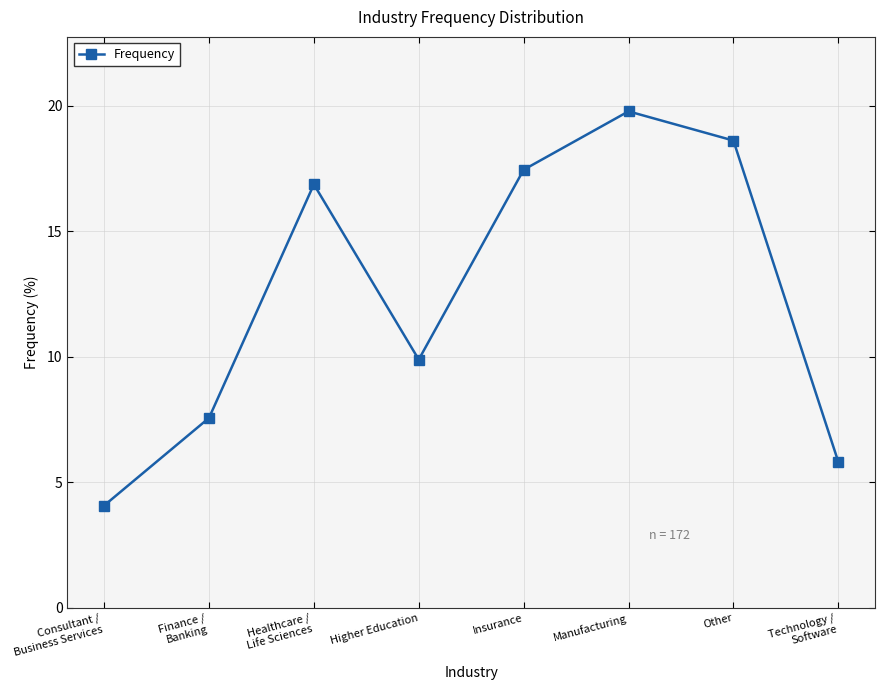

List the labels in order of value, largest first.

Manufacturing, Other, Insurance, Healthcare /
Life Sciences, Higher Education, Finance /
Banking, Technology /
Software, Consultant /
Business Services